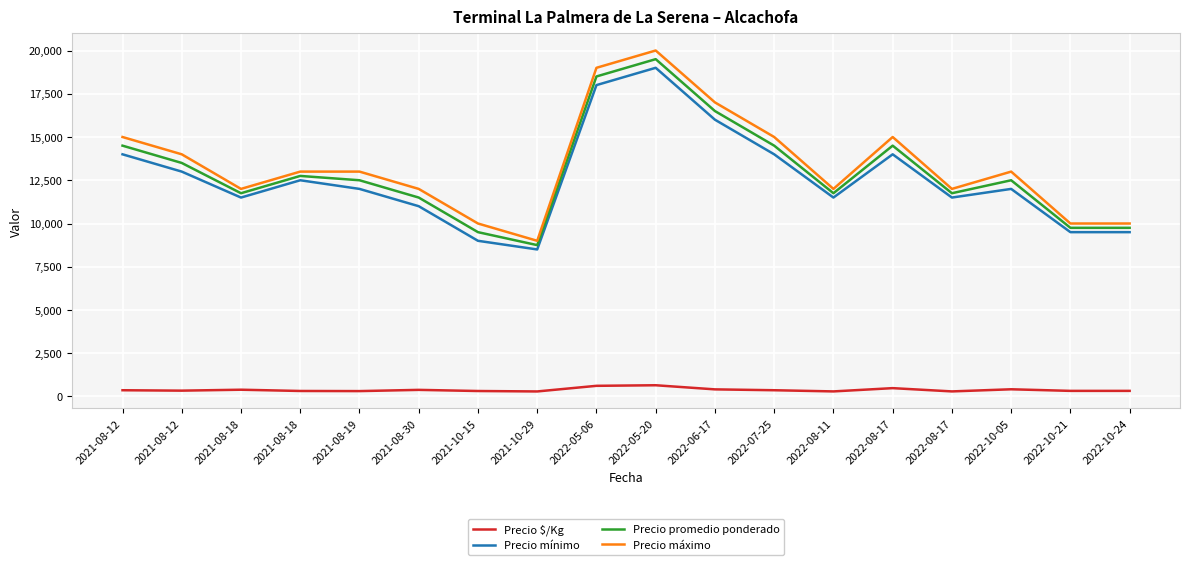

Is this an area chart (filled region under the line)?

No